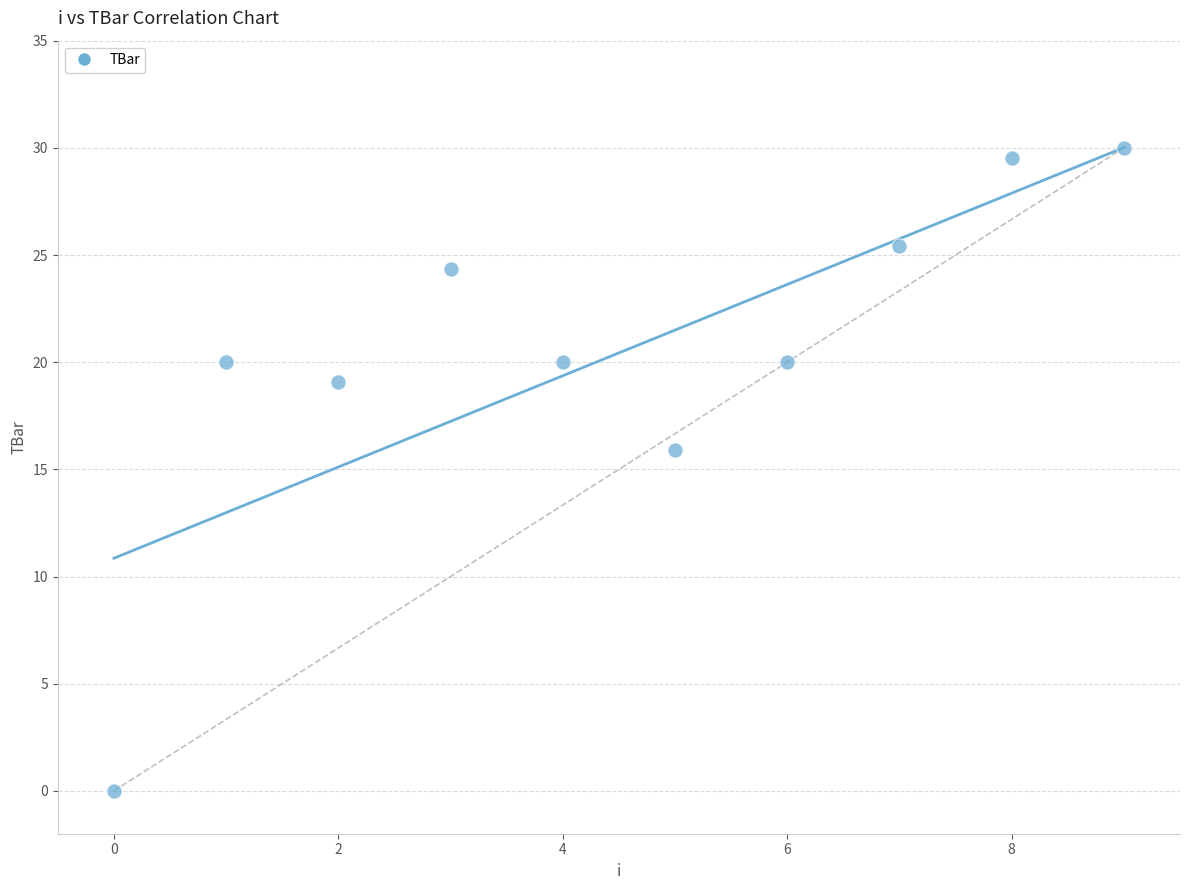

What is the range of Y values (max minus min)?

30.0